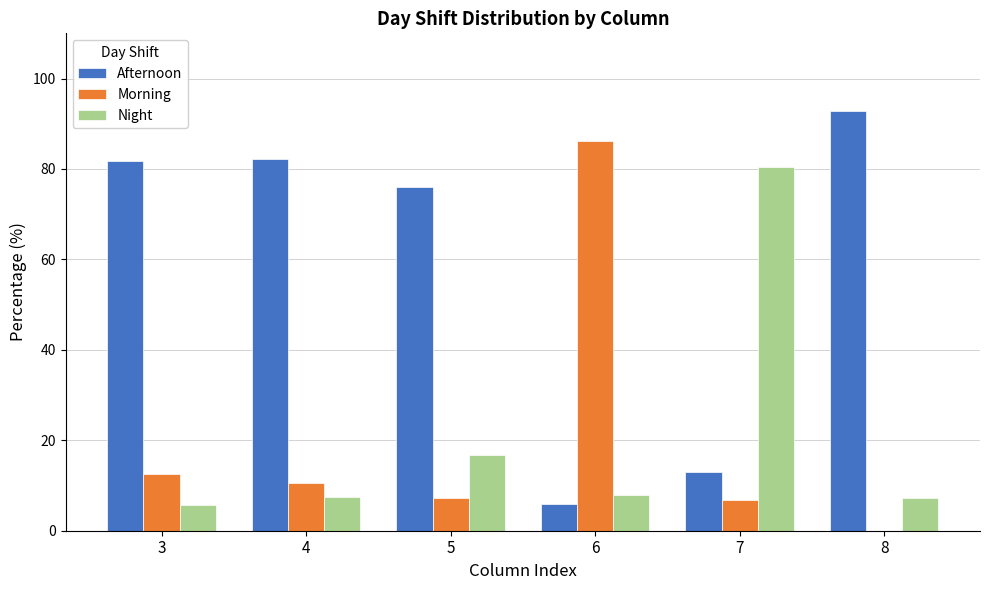

Which series has the largest total across all categories?

Afternoon